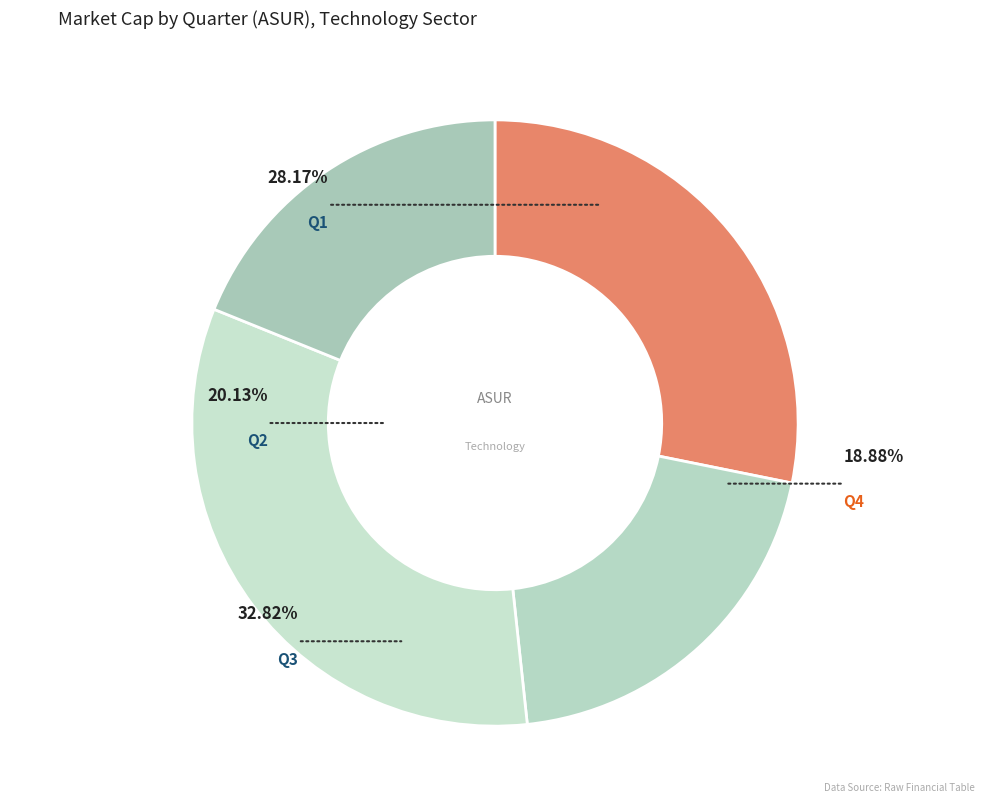

True or false: Q1 accounts for 28% of the total.

True